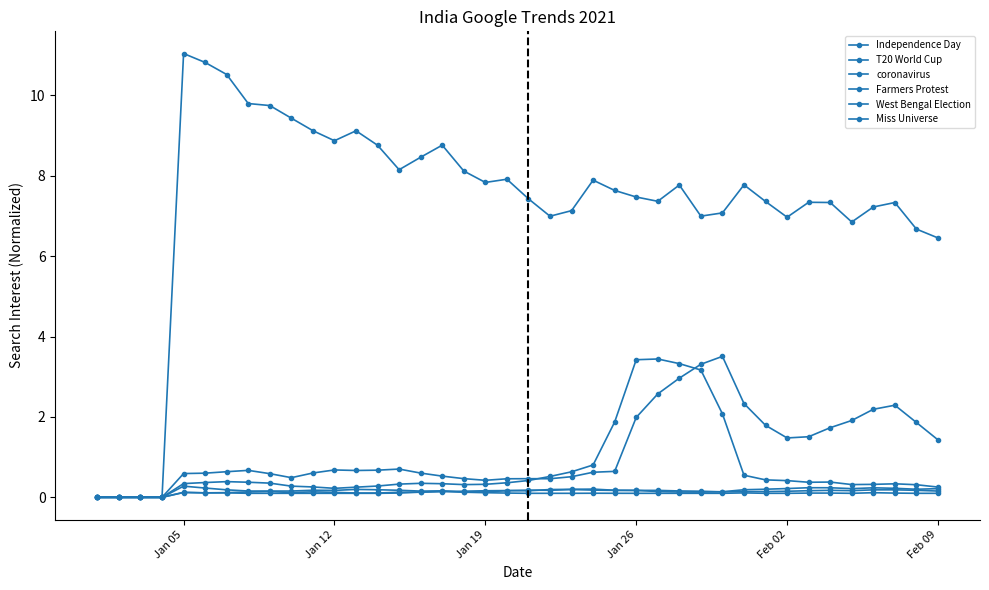

What is the maximum value shown in the chart?

11.0